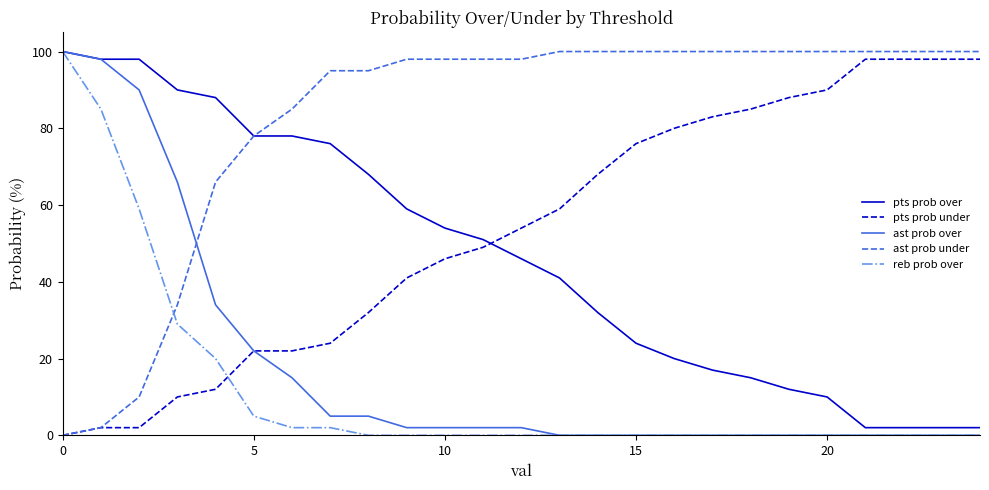

After their last crossing, which series has the higher values: reb prob over or pts prob under?

pts prob under